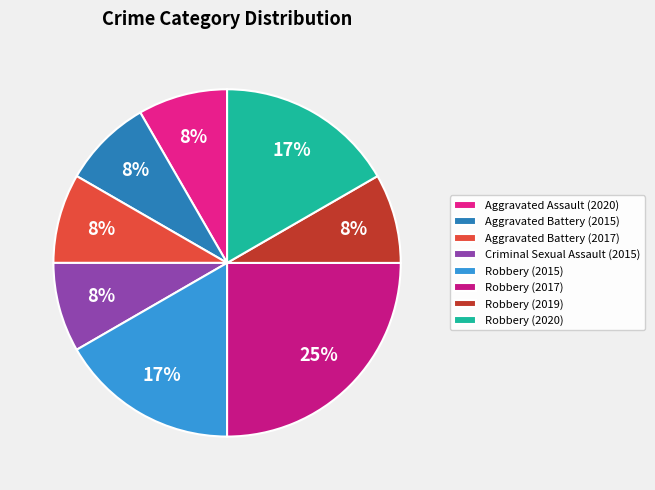

How many slices are in this pie chart?

8